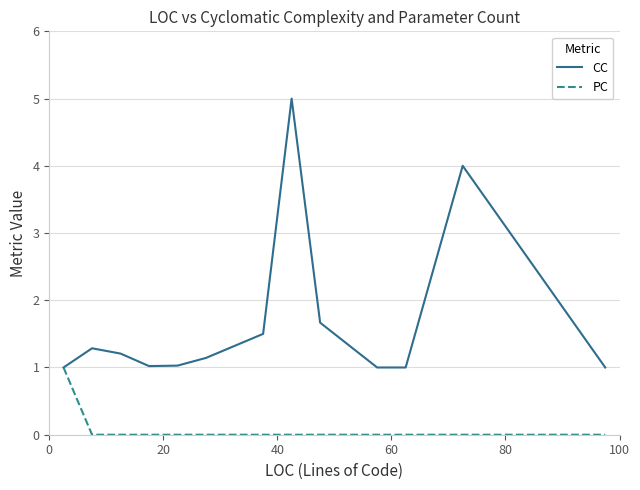

List the series in order of their peak value, lowest first.

PC, CC